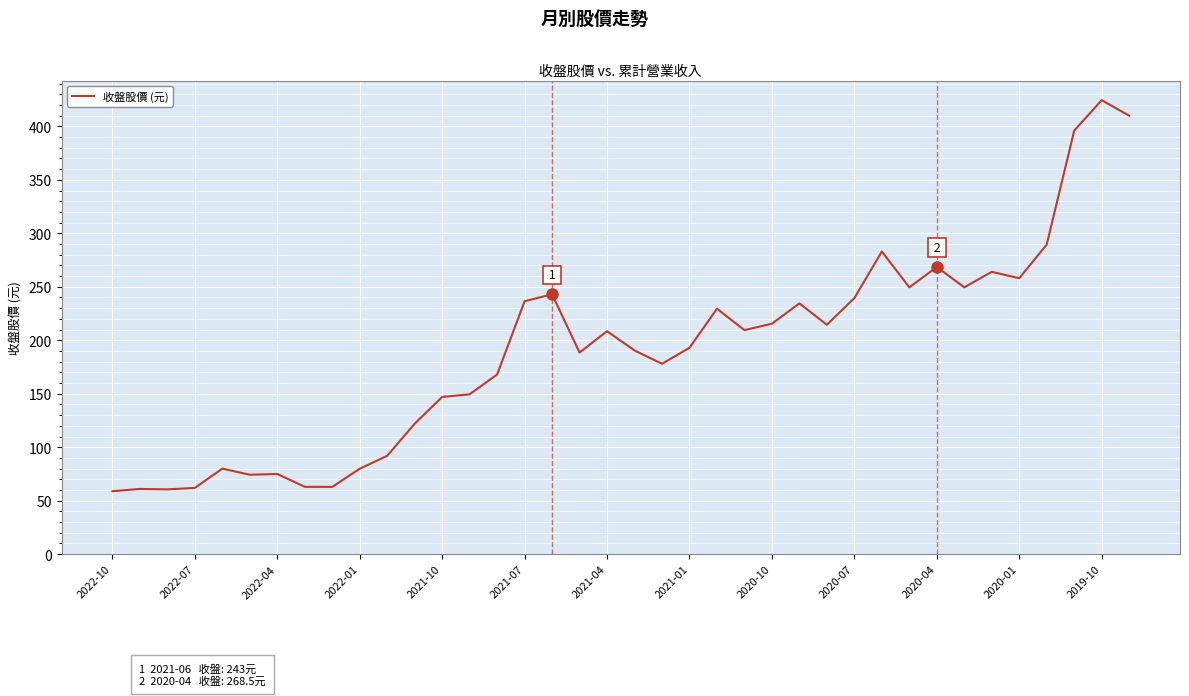

What is the greatest value displayed?

424.5